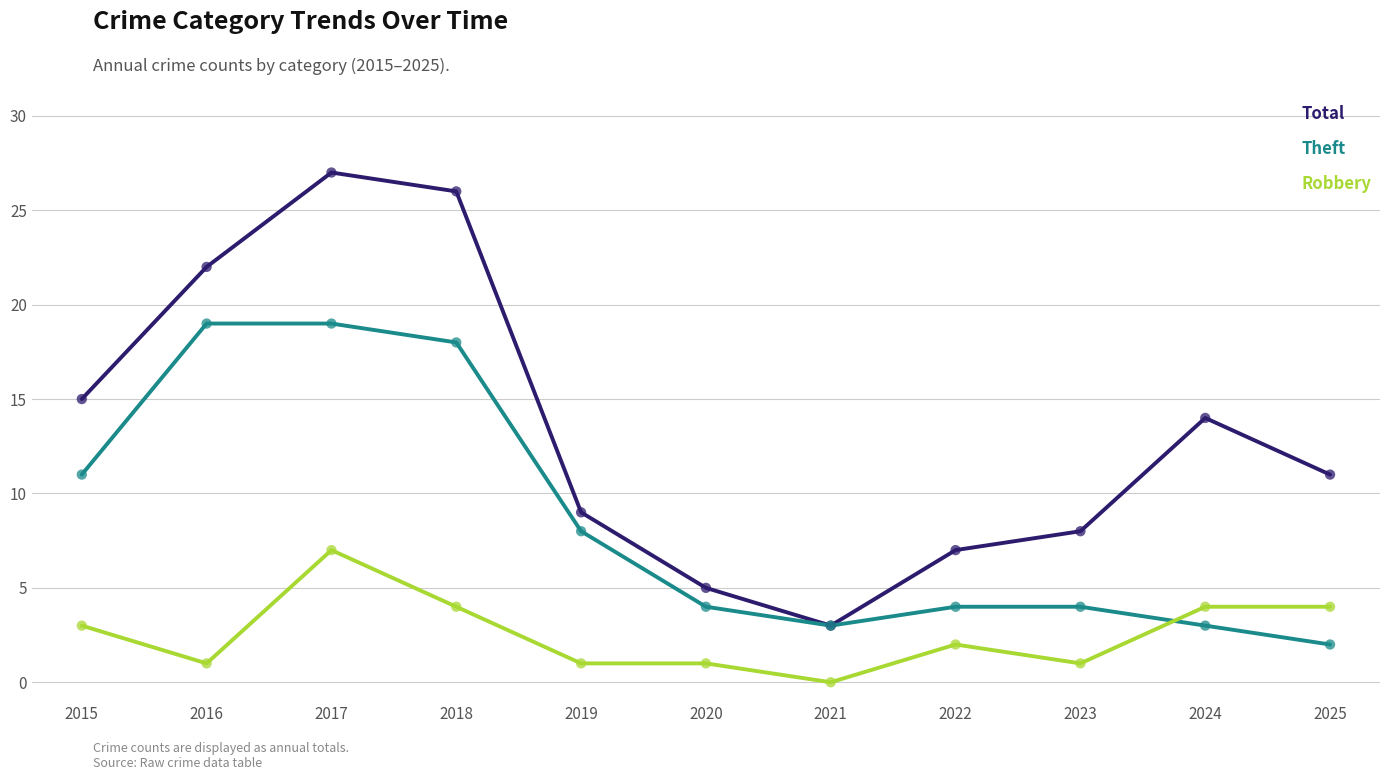

Which series has the largest total across all categories?

Total